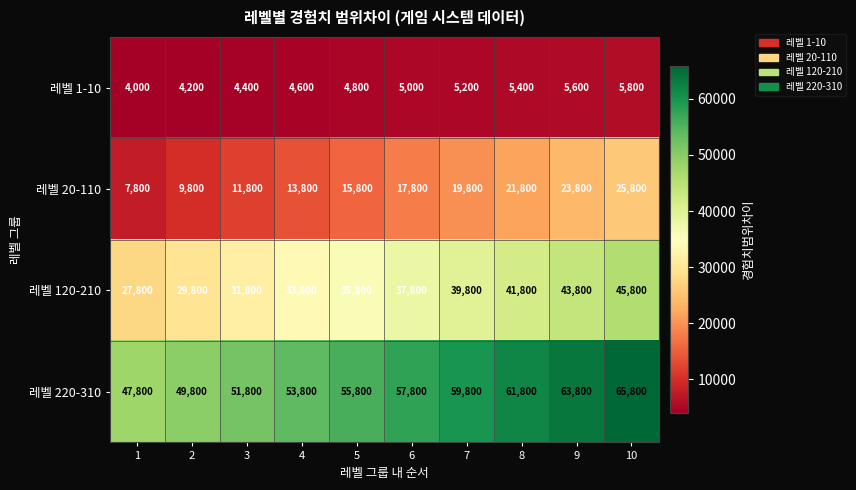

List the labels in order of 레벨 220-310 value, largest first.

10, 9, 8, 7, 6, 5, 4, 3, 2, 1